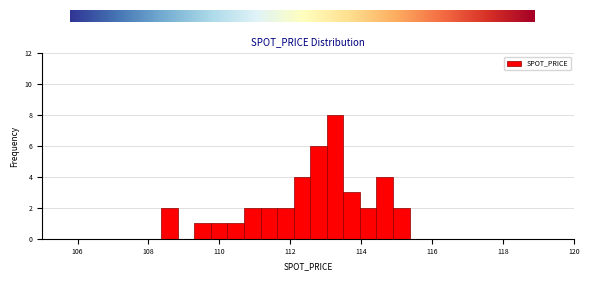

Around what value on the x-axis is the tallest bar? Give the approximate position of its centre, as read against the axis.

113.2